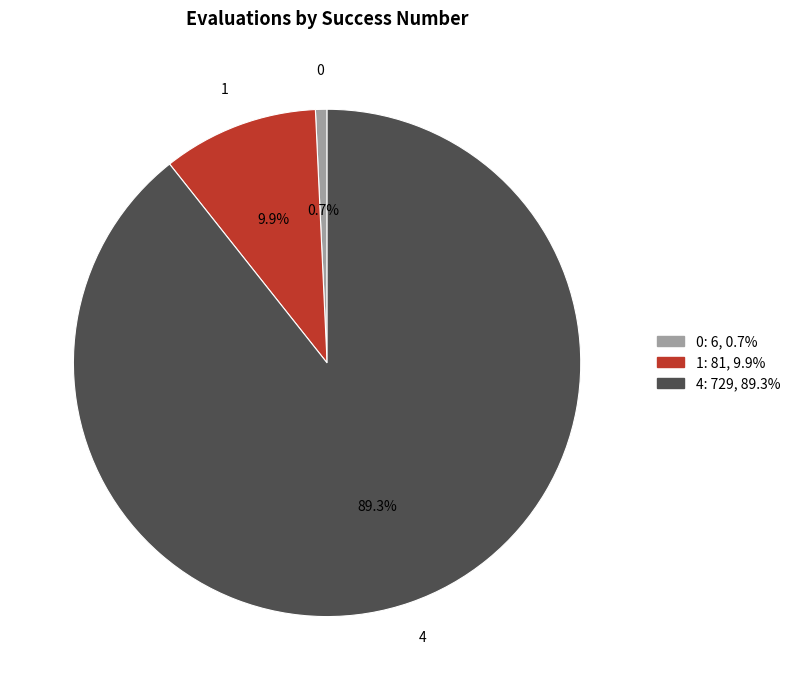

To the nearest percent, what is the average slice percentage?

33%